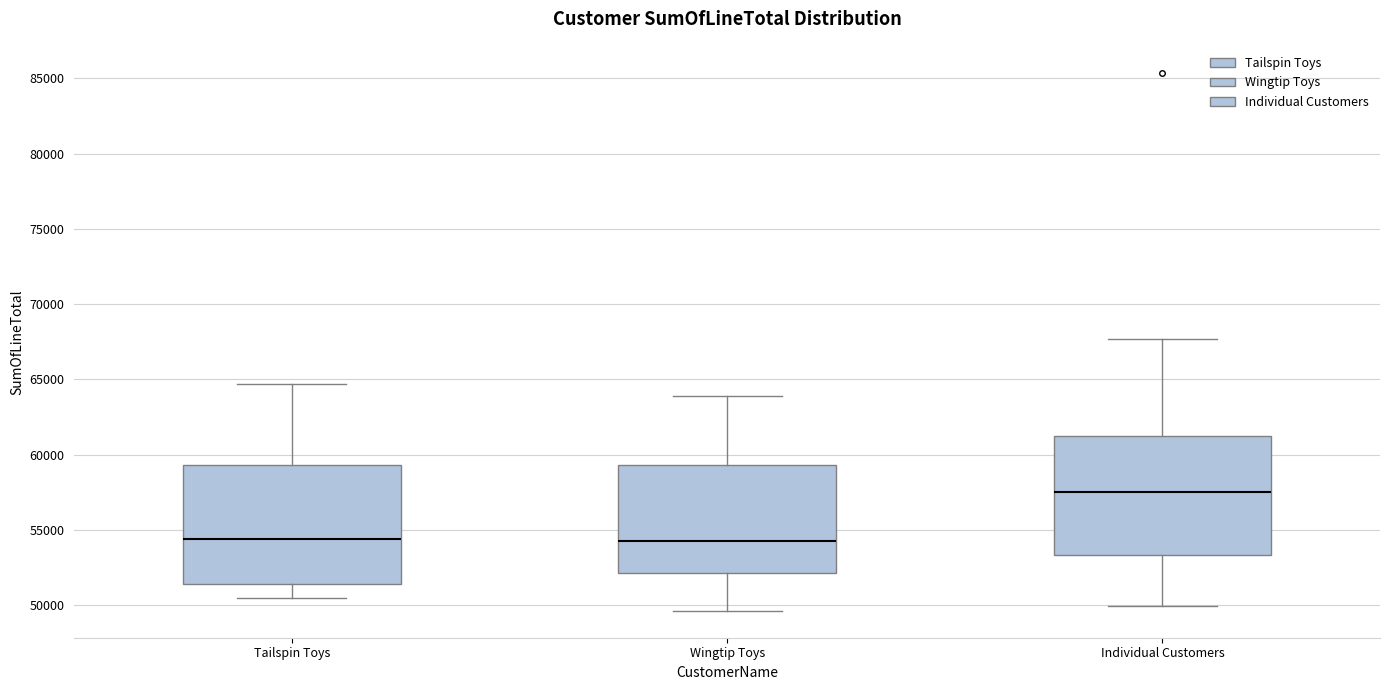

Reading left to right, transcribe this box plot: for each box, give where its median line is, the range the box spans, and where its two whiskers end, as read against the y-axis. The values are not printed on the chart, so give them approximately, as read against the axis.

Tailspin Toys: median 54500, box 51500 to 59500, whiskers 50500 to 64500
Wingtip Toys: median 54500, box 52000 to 59500, whiskers 49500 to 64000
Individual Customers: median 57500, box 53500 to 61000, whiskers 50000 to 67500